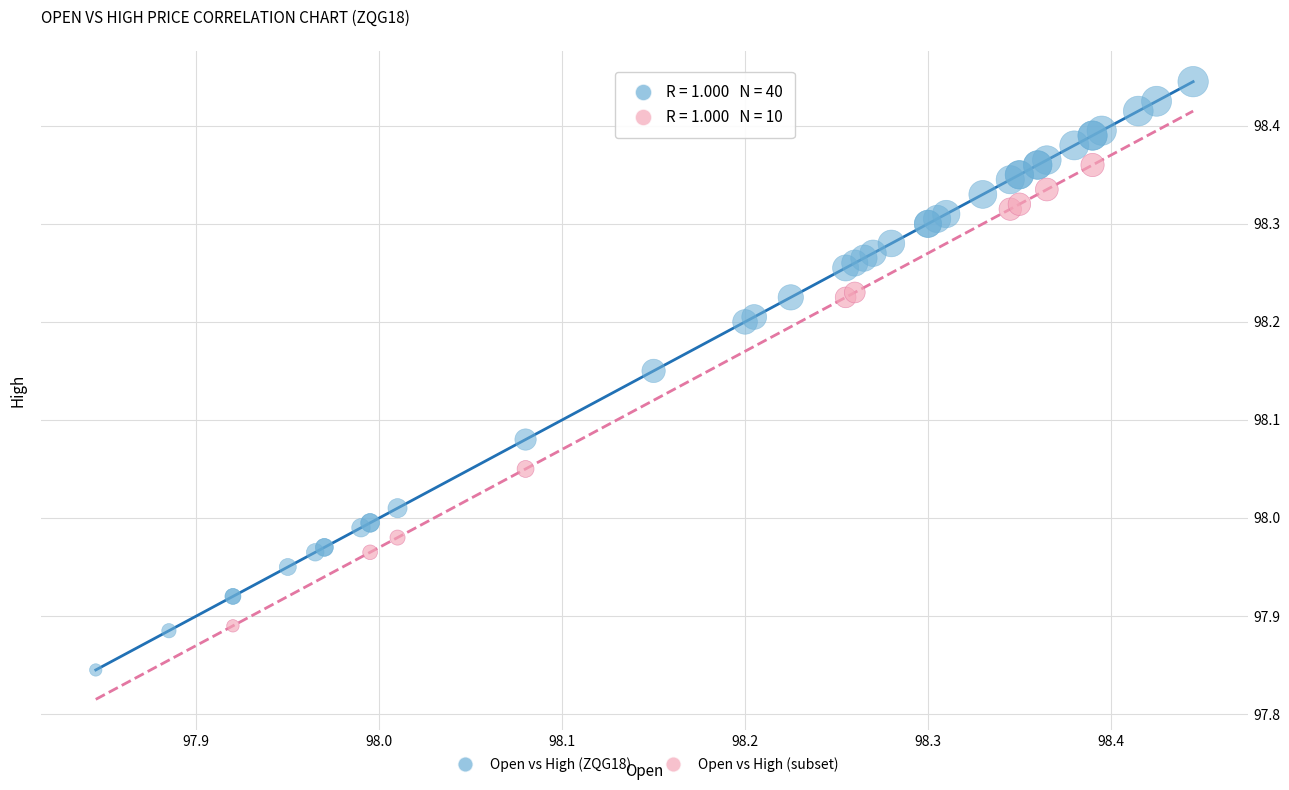

Which series has the widest spread of Y values?

Open vs High (ZQG18)